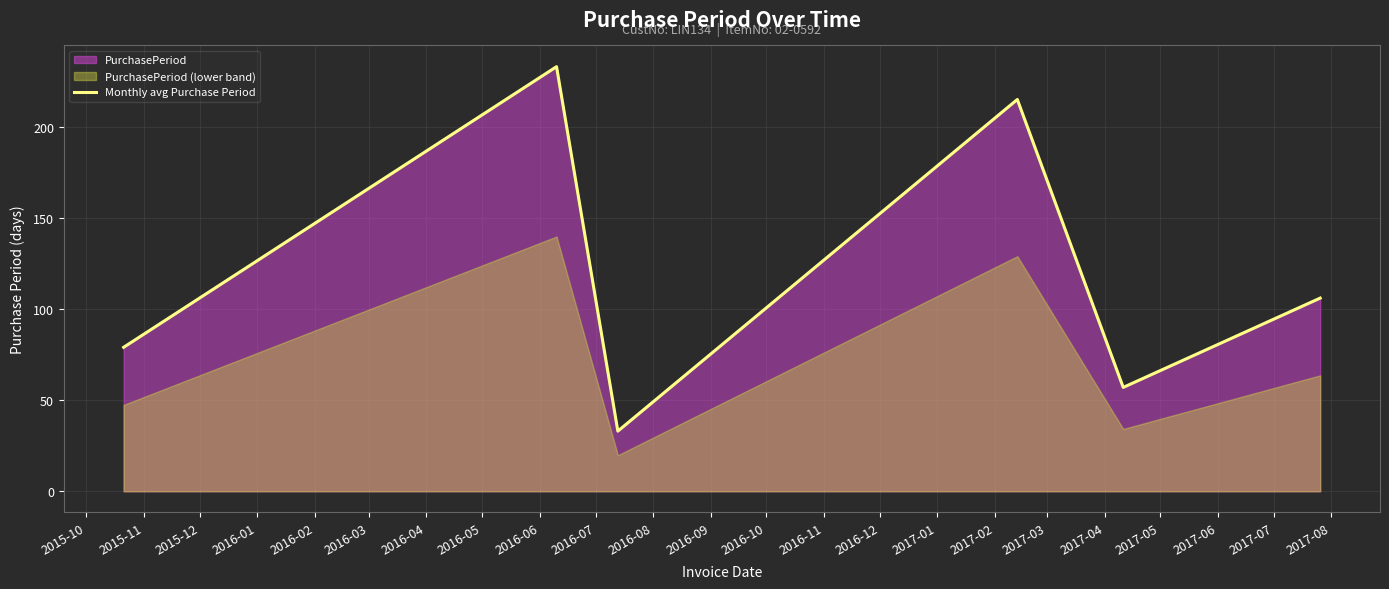

What is the maximum value for Monthly avg Purchase Period?

233